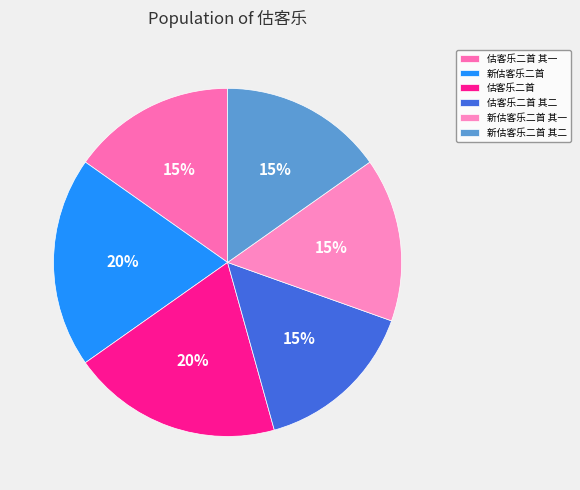

Does 新估客乐二首 其二 represent more than half of the total?

No